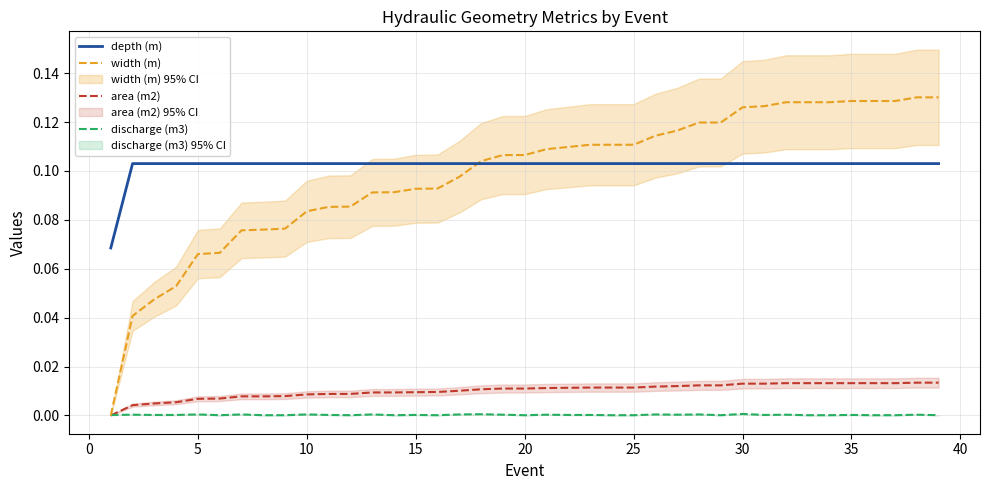

Which series ends up on top after the final intersection of width (m) and discharge (m3)?

width (m)